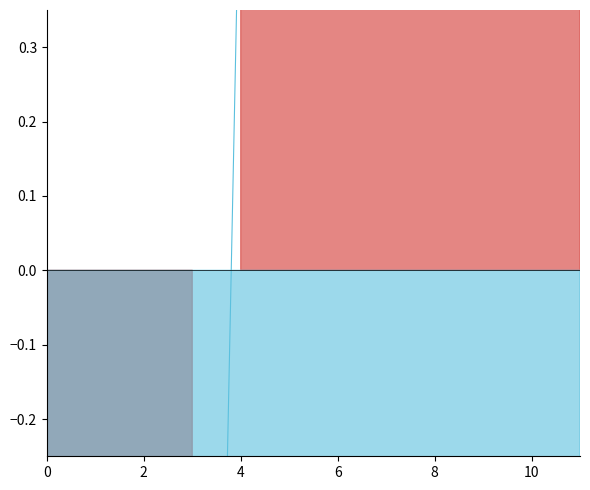

True or false: Smonth_mean and RSmonth_mean cross at least once.

False